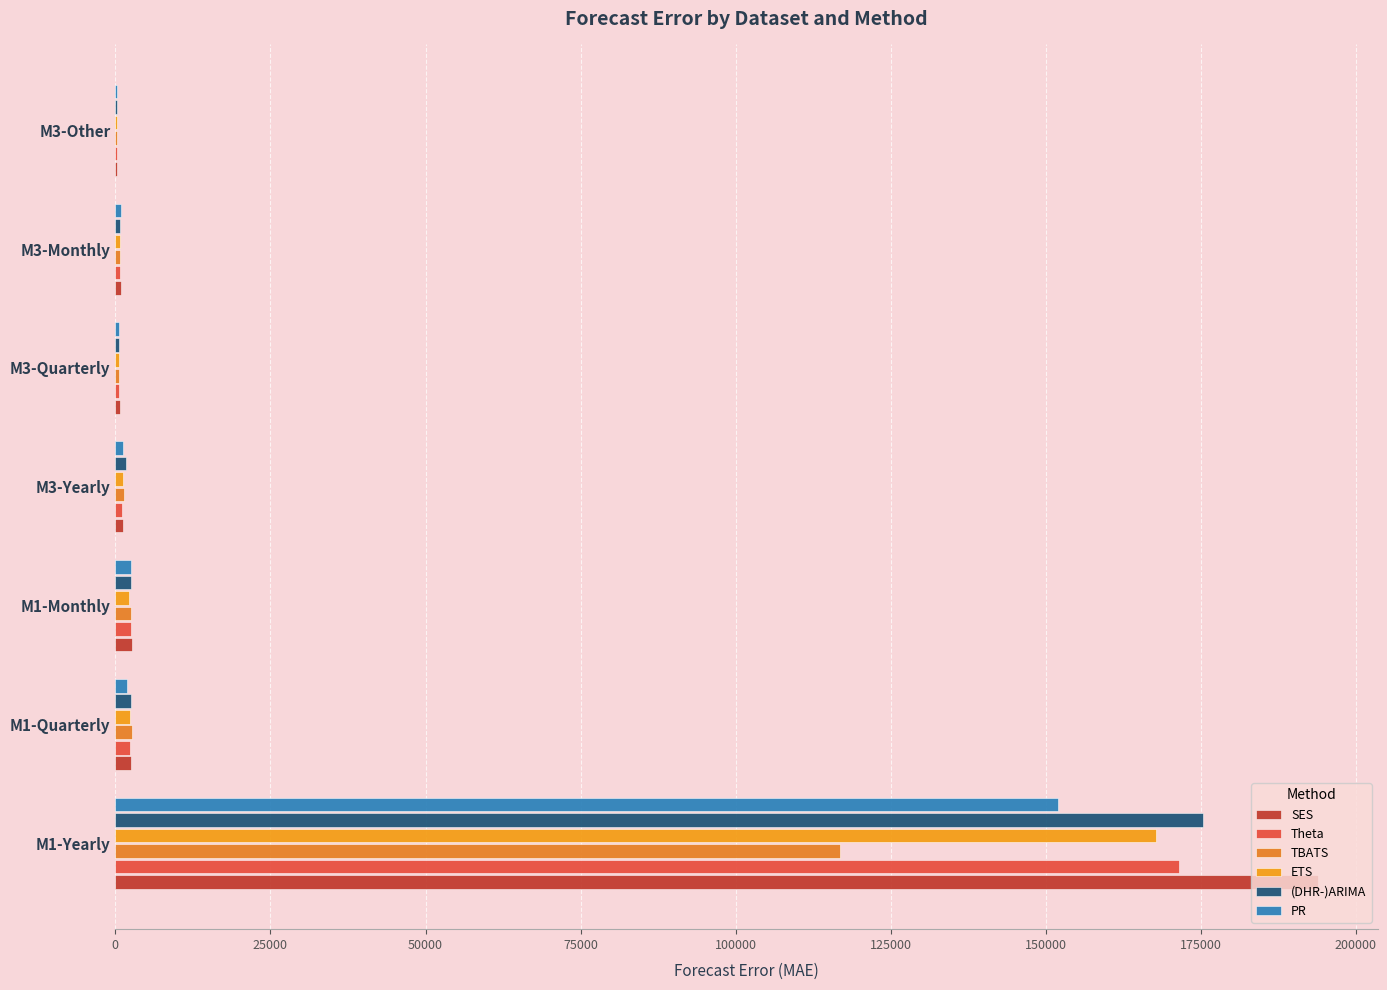

Reading left to right, extract all data points from this chart.

SES: 193829.5	2545.7	2725.8	1172.8	670.6	893.9	309.7
Theta: 171458.1	2282.7	2564.9	1106.0	567.7	754.0	242.1
TBATS: 116850.9	2673.9	2594.5	1386.3	653.6	765.2	216.9
ETS: 167739.0	2408.5	2264.0	1189.2	598.7	755.3	224.1
(DHR-)ARIMA: 175343.8	2538.4	2450.6	1662.2	650.8	790.8	220.8
PR: 152038.7	1909.3	2478.9	1181.8	605.5	830.0	262.3